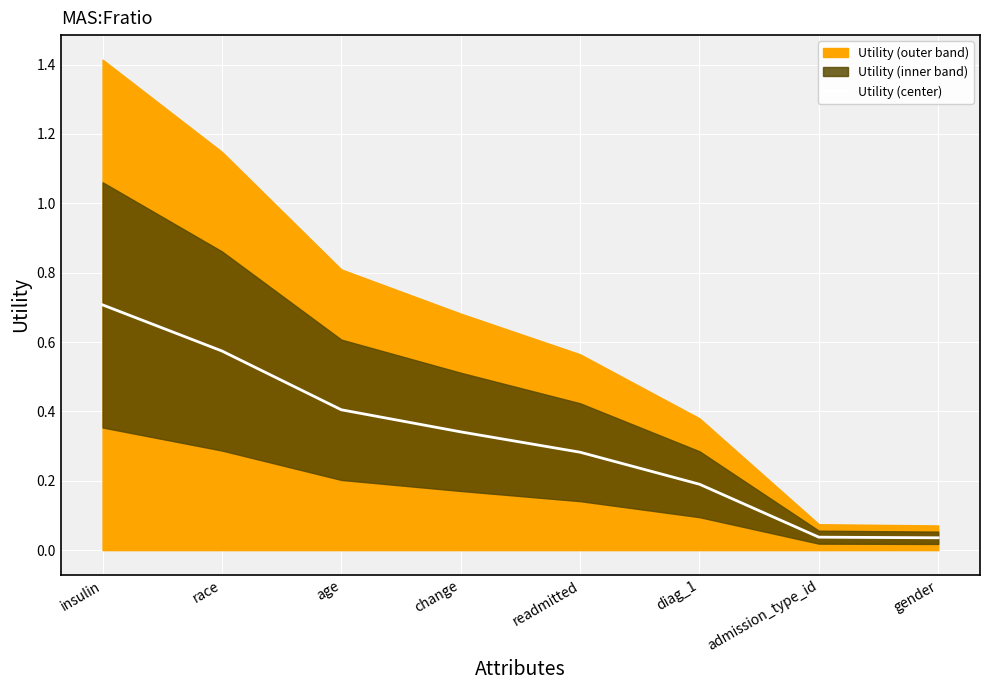

List the labels in order of value, smallest first.

gender, admission_type_id, diag_1, readmitted, change, age, race, insulin